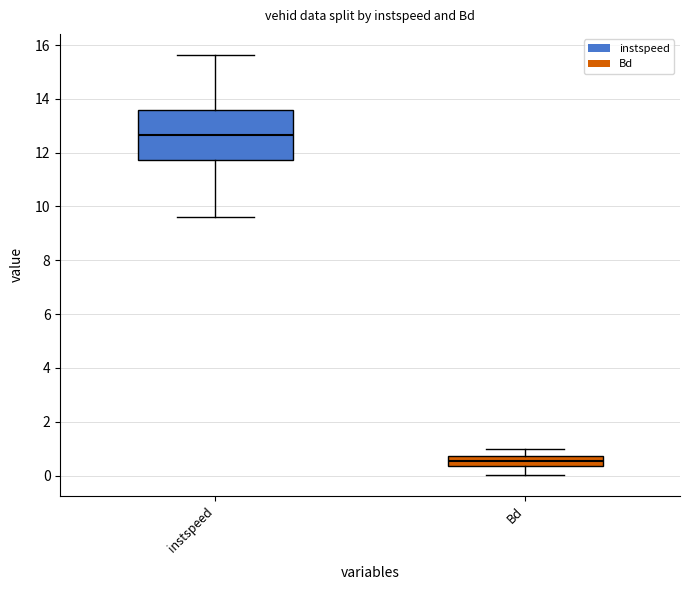

Which box has the lowest median line?

Bd